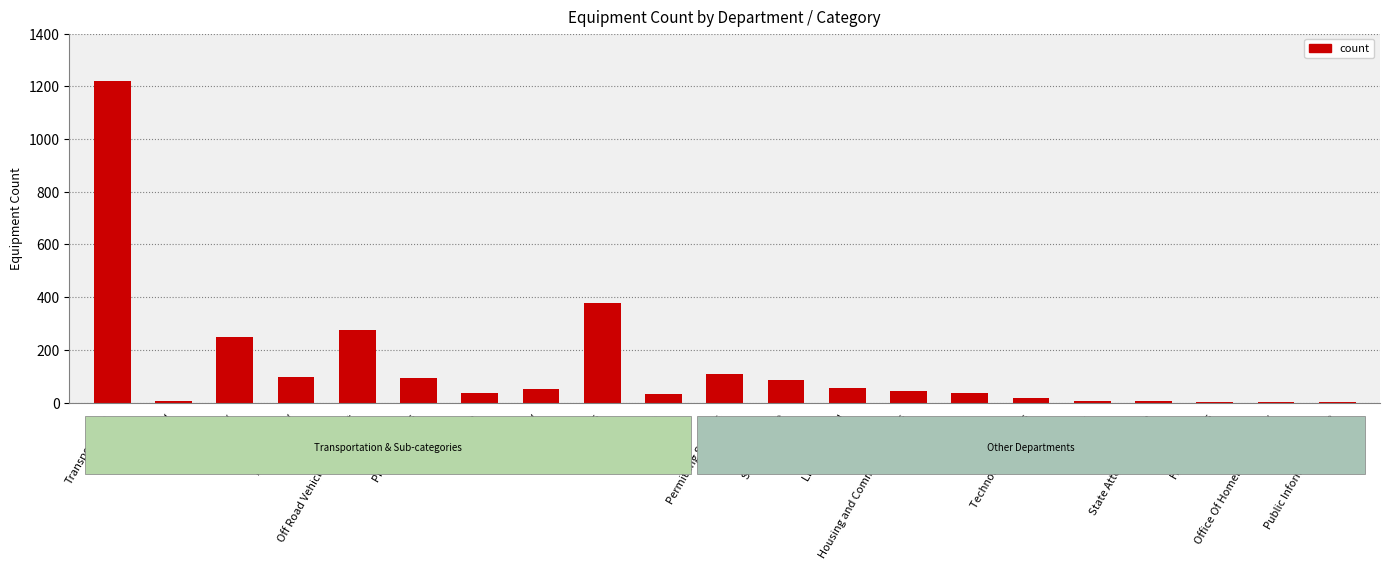

Read the value at Permitting Services.

109